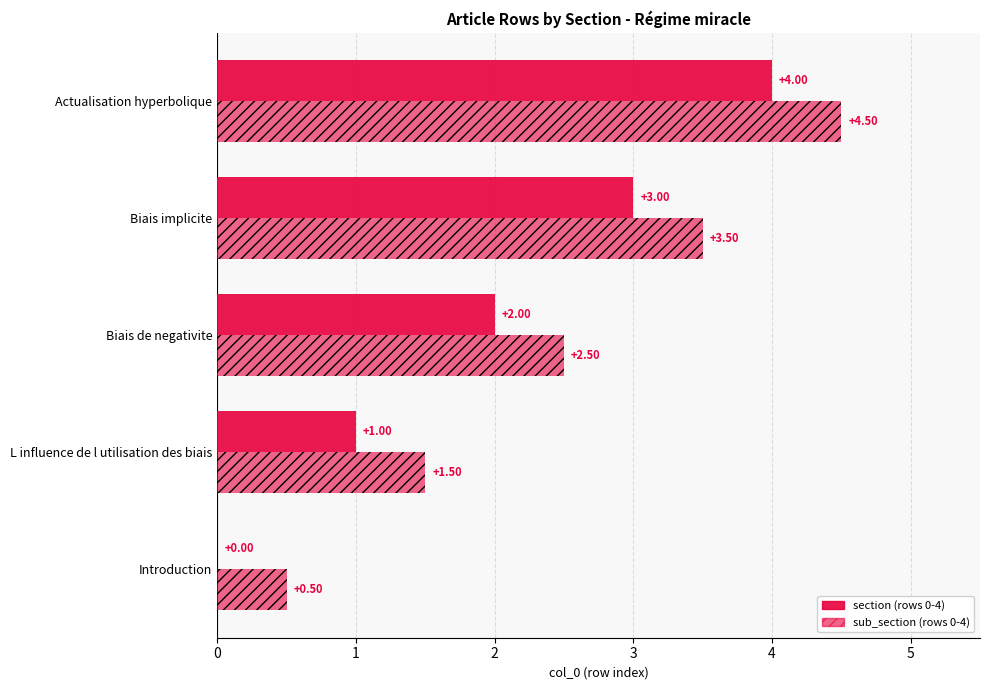

Count the number of data series in this chart.

2